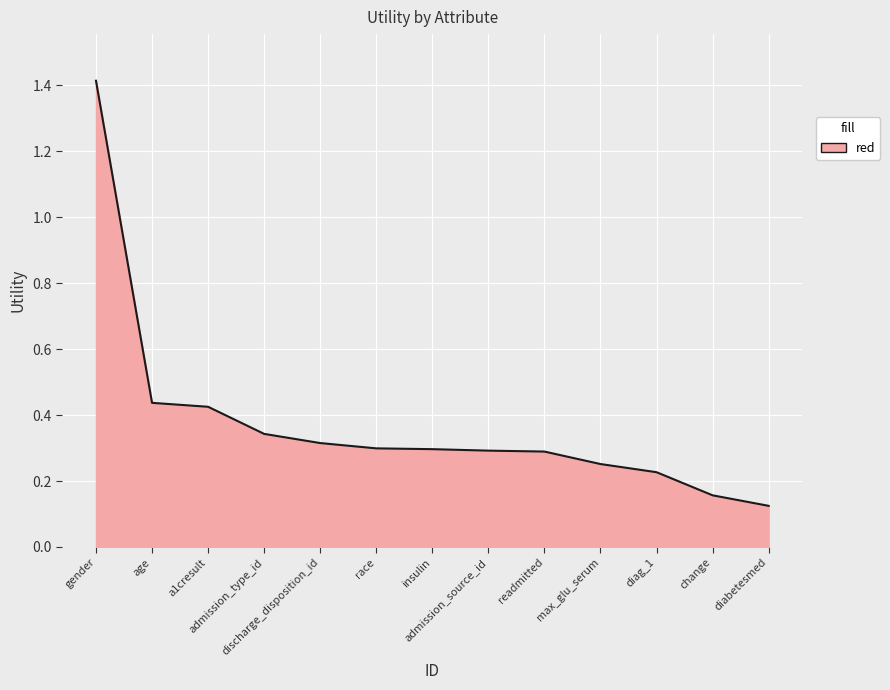

What is the difference between the maximum and minimum values?

1.3